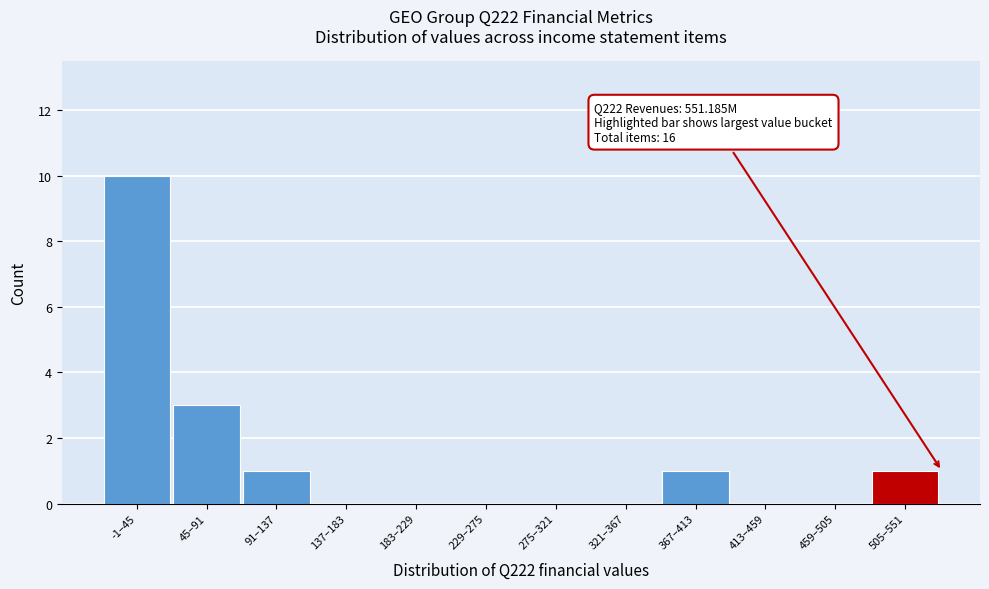

Reading right to left, extract all data points from this chart.

505–551=1	459–505=0	413–459=0	367–413=1	321–367=0	275–321=0	229–275=0	183–229=0	137–183=0	91–137=1	45–91=3	-1–45=10